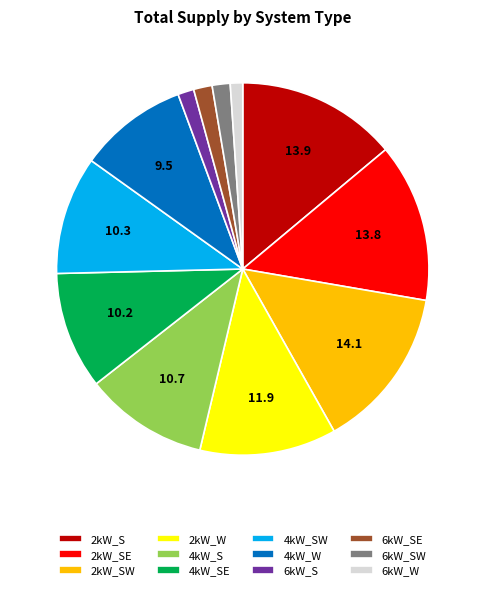

Is it true that 4kW_S is 1% of the pie?

False